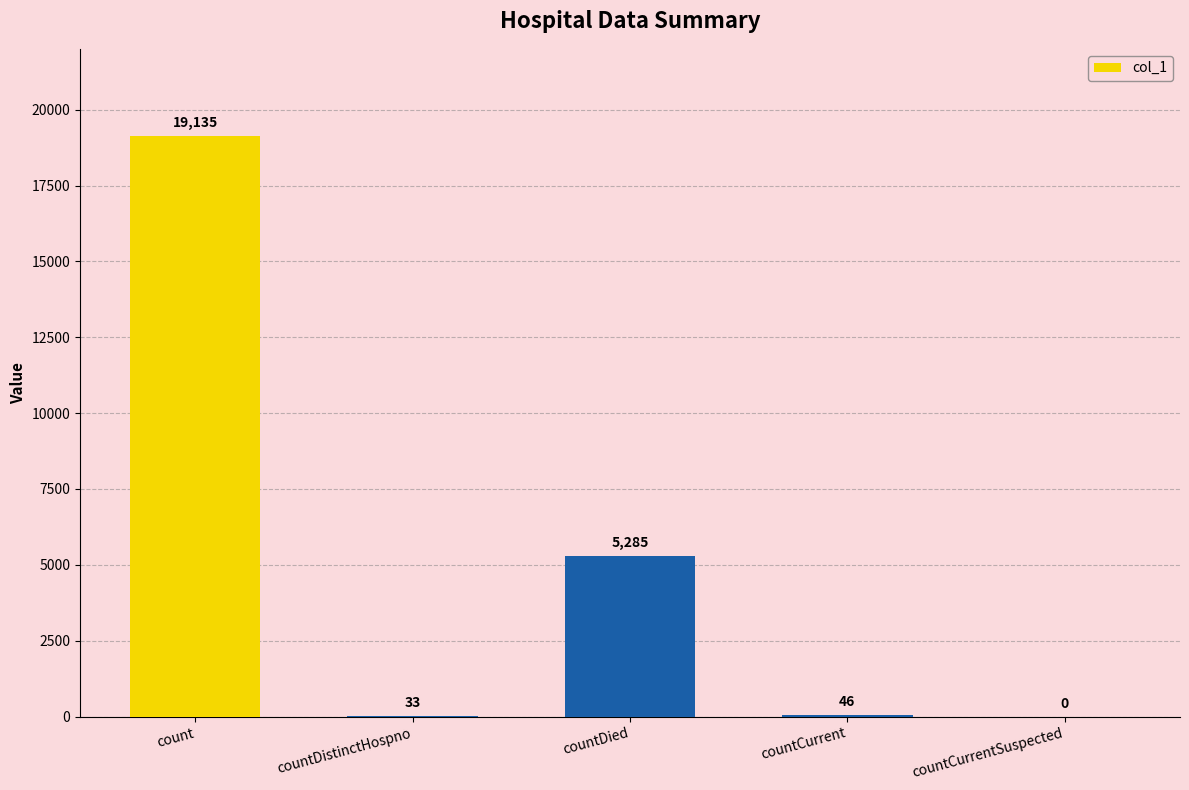

What is the greatest value displayed?

19135